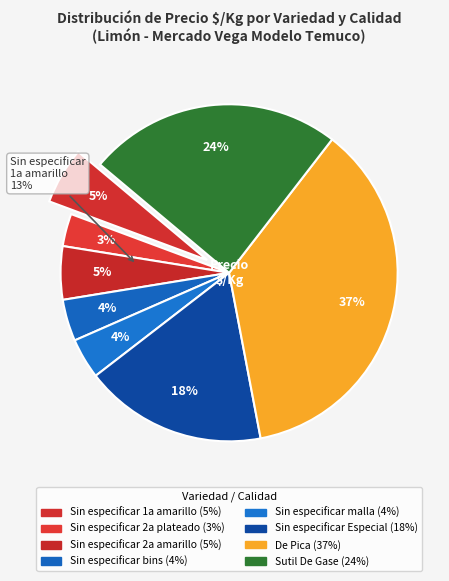

To the nearest percent, what portion does De Pica represent?

37%